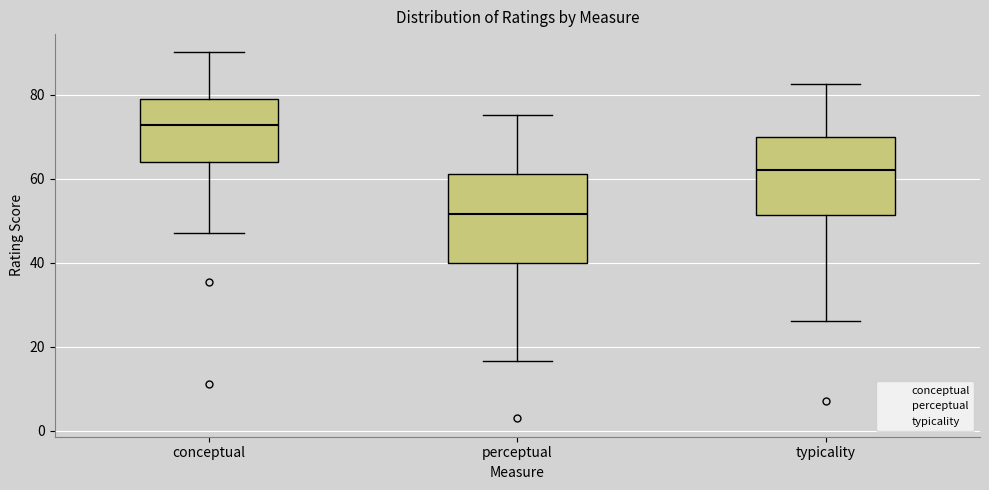

Where does the median line of the box for perceptual sit on the y-axis? The values are not printed on the chart, so give them approximately, as read against the axis.

52